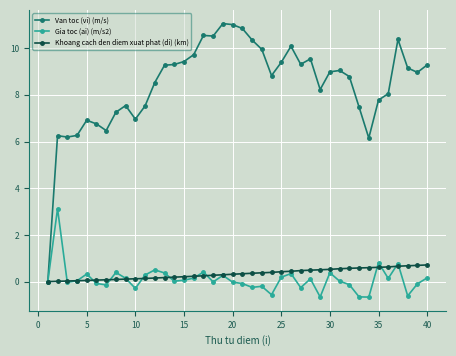

Rank the series by their maximum value, from lowest to highest.

Khoang cach den diem xuat phat (di) (km), Gia toc (ai) (m/s2), Van toc (vi) (m/s)